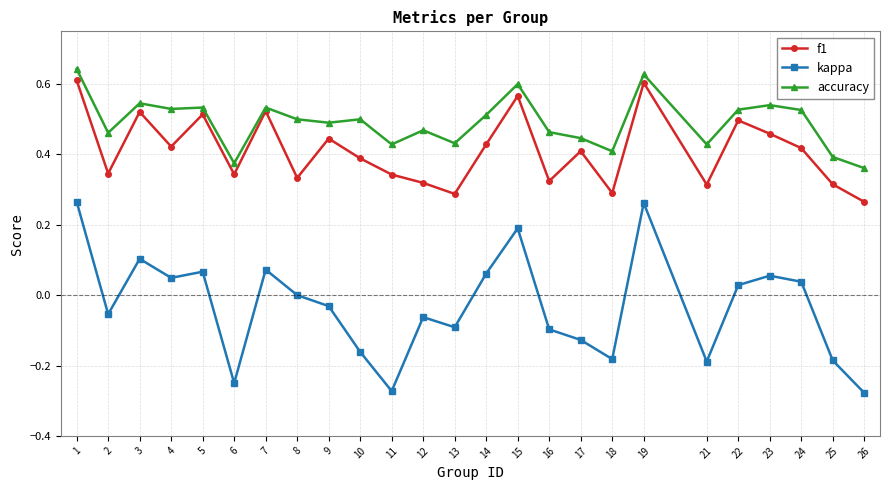

What is the sum of the accuracy values at 17 and 1?

1.1